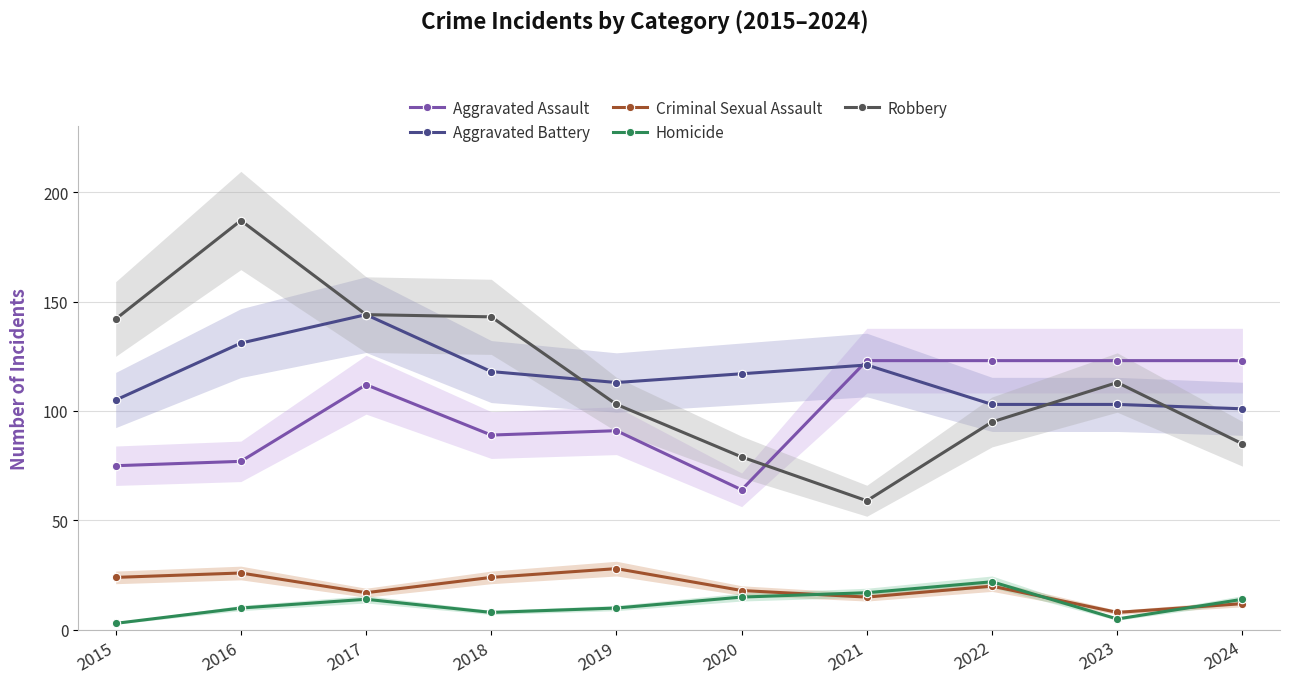

Which series has the largest range (max minus min)?

Robbery